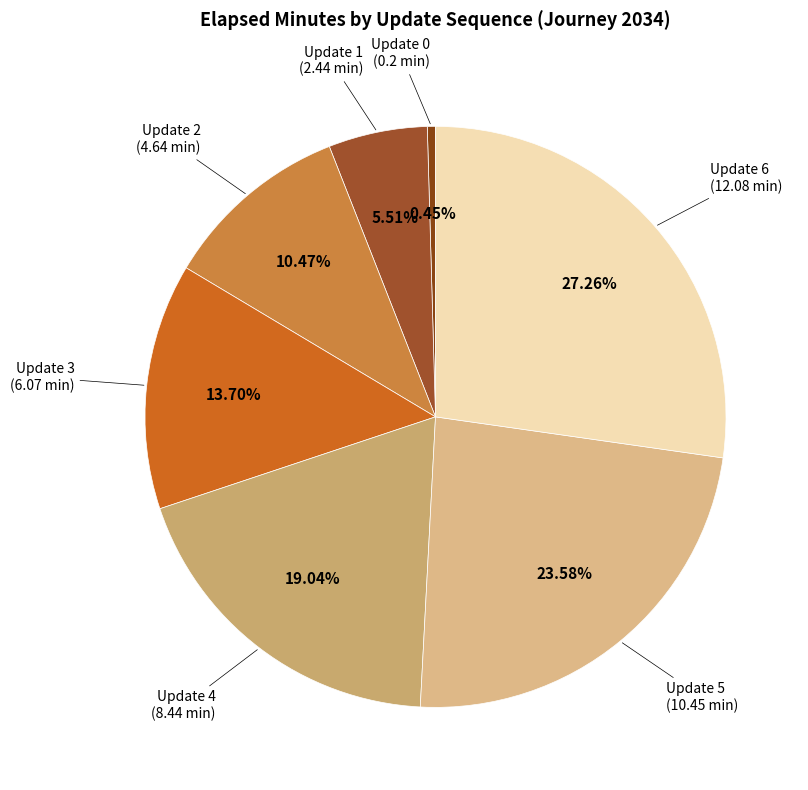

To the nearest percent, what is the difference between the largest and smallest slice percentages?

27%